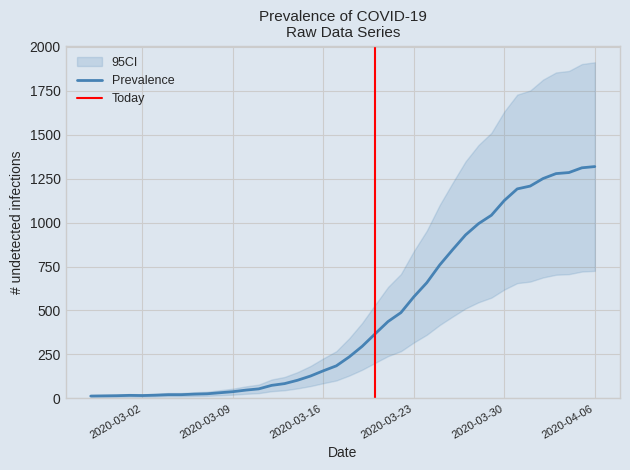

What position from the left is 2020-04-06?

40